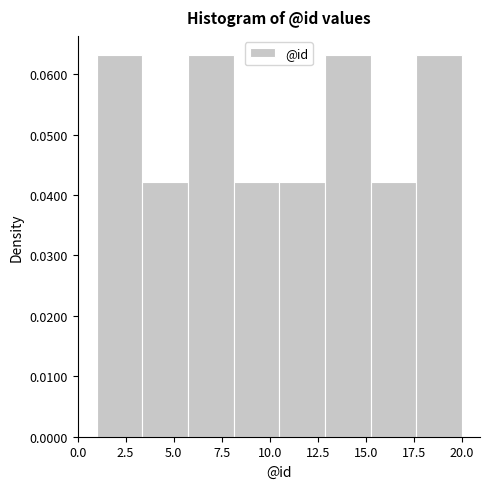

Reading left to right, list every bar in this chart as the range it spans on the x-axis followed by its height. Neither the bar edges nor the heights are printed on the chart, so give them approximately, as read against the axes.

1.0 to 3.5: 0.063
3.5 to 6.0: 0.042
6.0 to 8.0: 0.063
8.0 to 10.5: 0.042
10.5 to 13.0: 0.042
13.0 to 15.5: 0.063
15.5 to 17.5: 0.042
17.5 to 20.0: 0.063